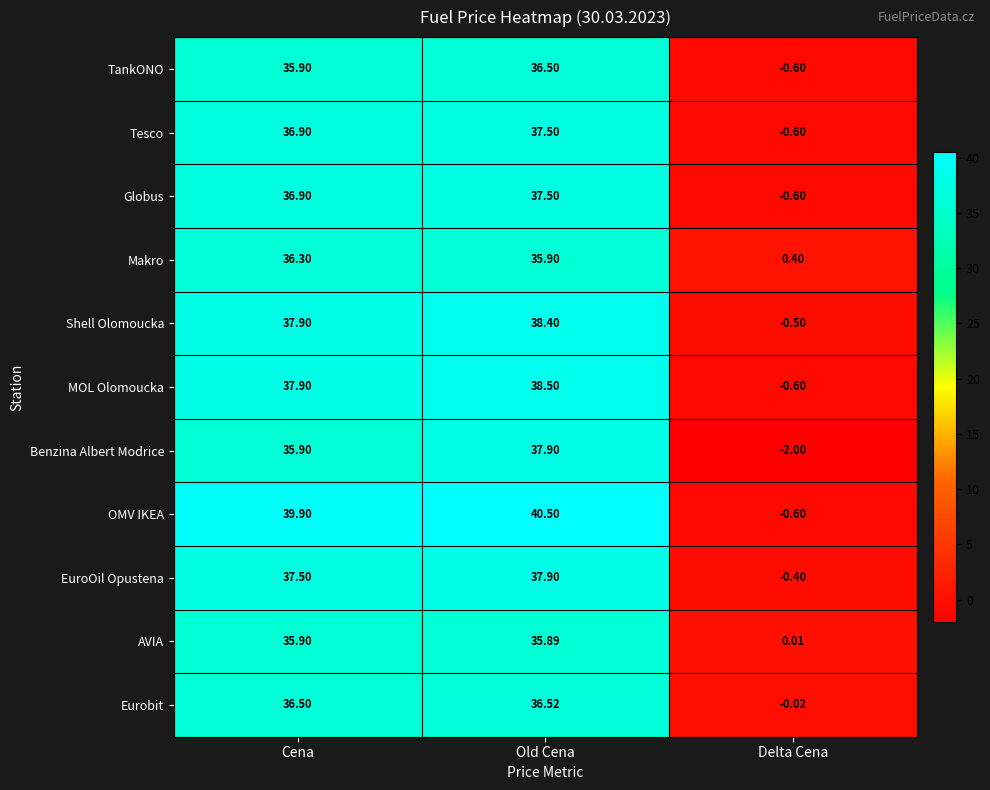

Which series has the largest total across all categories?

OMV IKEA